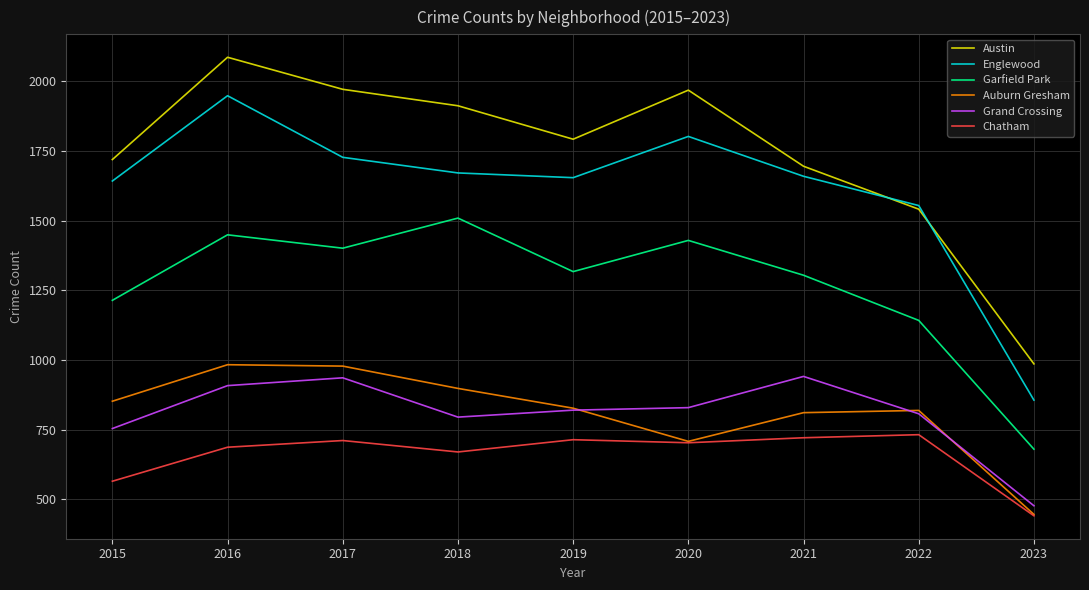

Is it true that Englewood equals 965 at 2022?

False